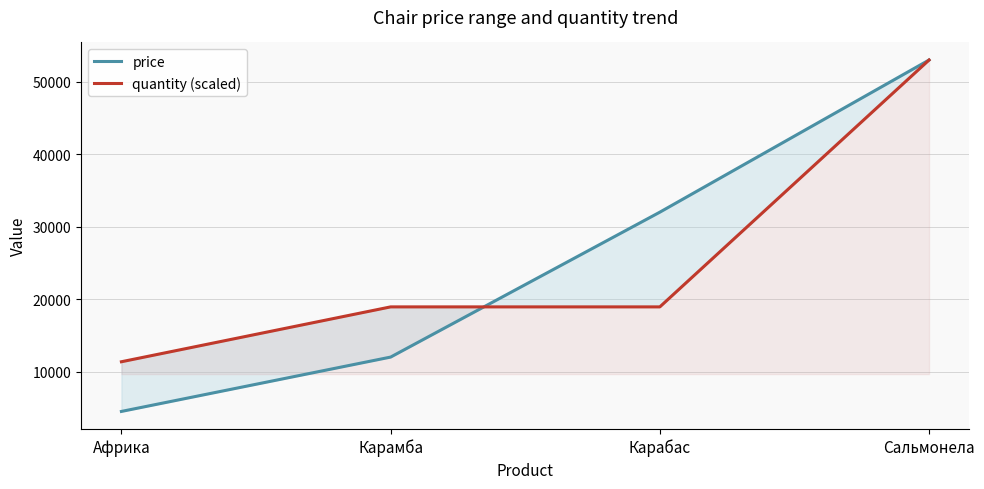

How many data points in price are above 32000?

1